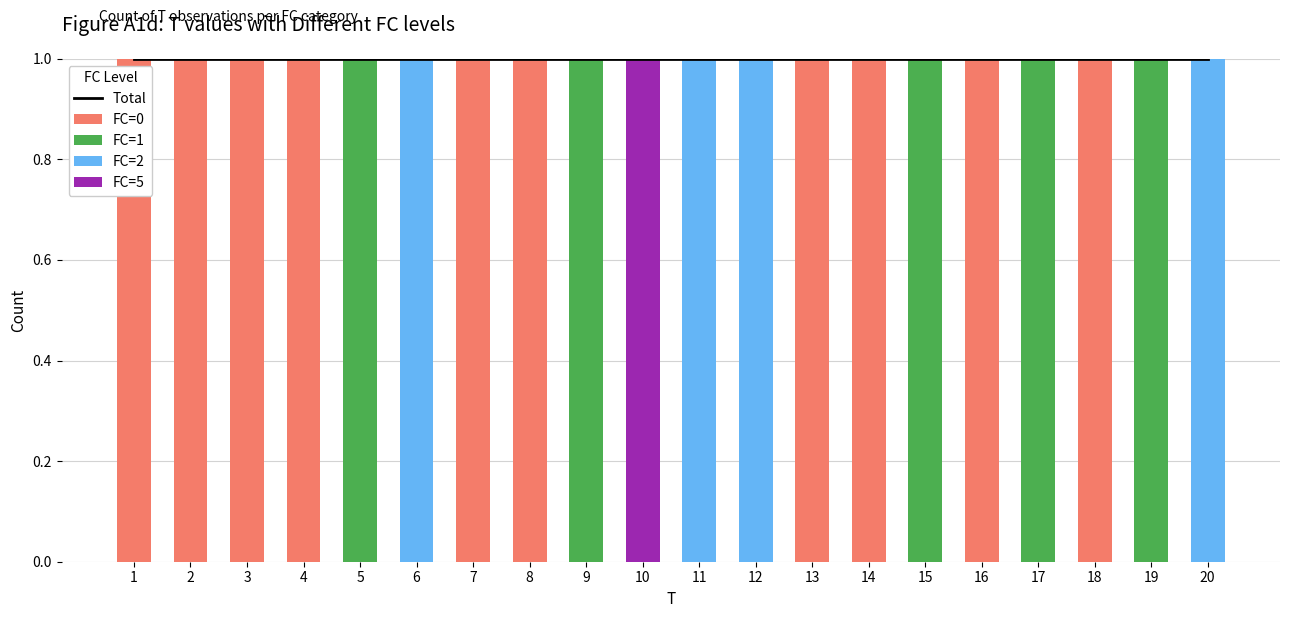

What is the total value across all series at 4?

2